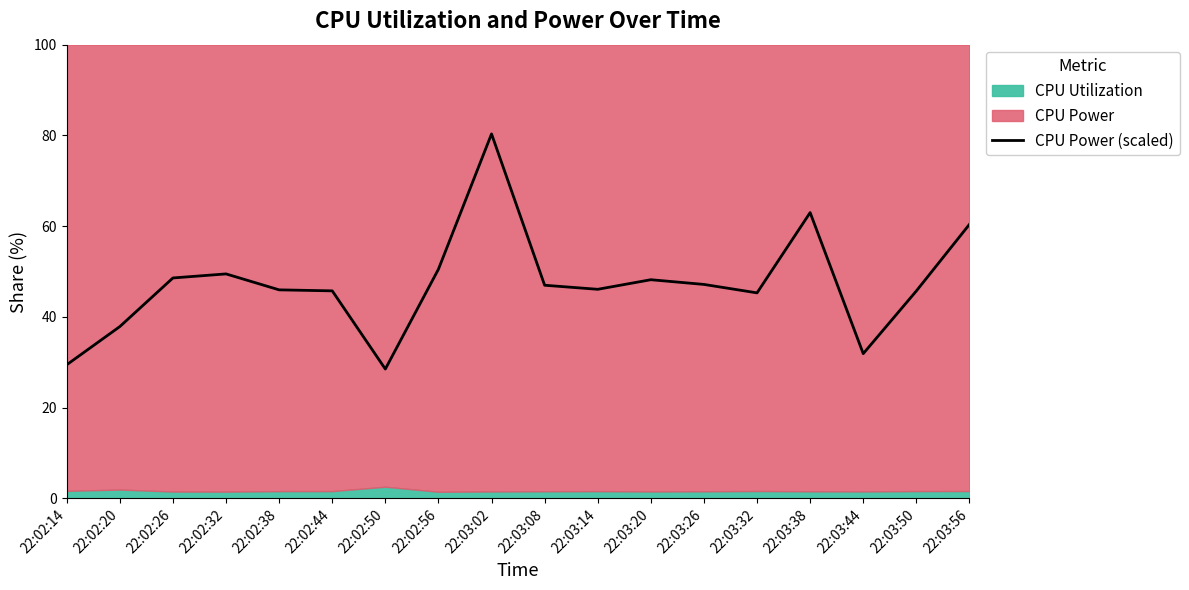

The value at 22:03:14 is 74.2. True or false?

False